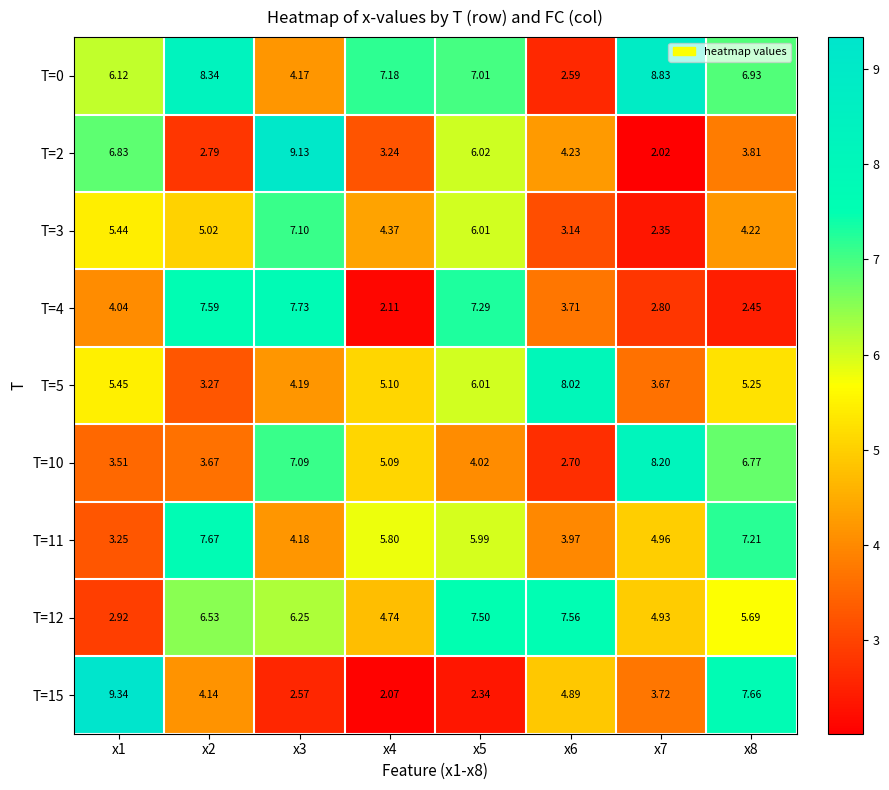

Is the value of T=11 at x8 greater than the value of T=12 at x5?

No